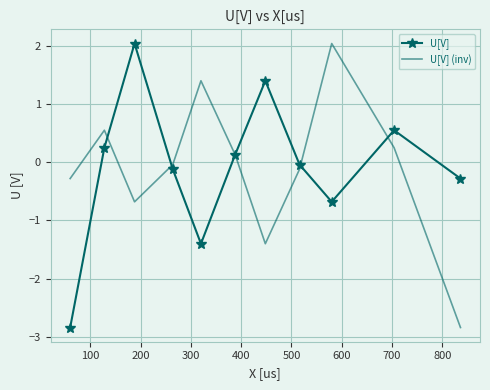

In U[V], how many points are lower than both neighbors (excluding endpoints)?

2